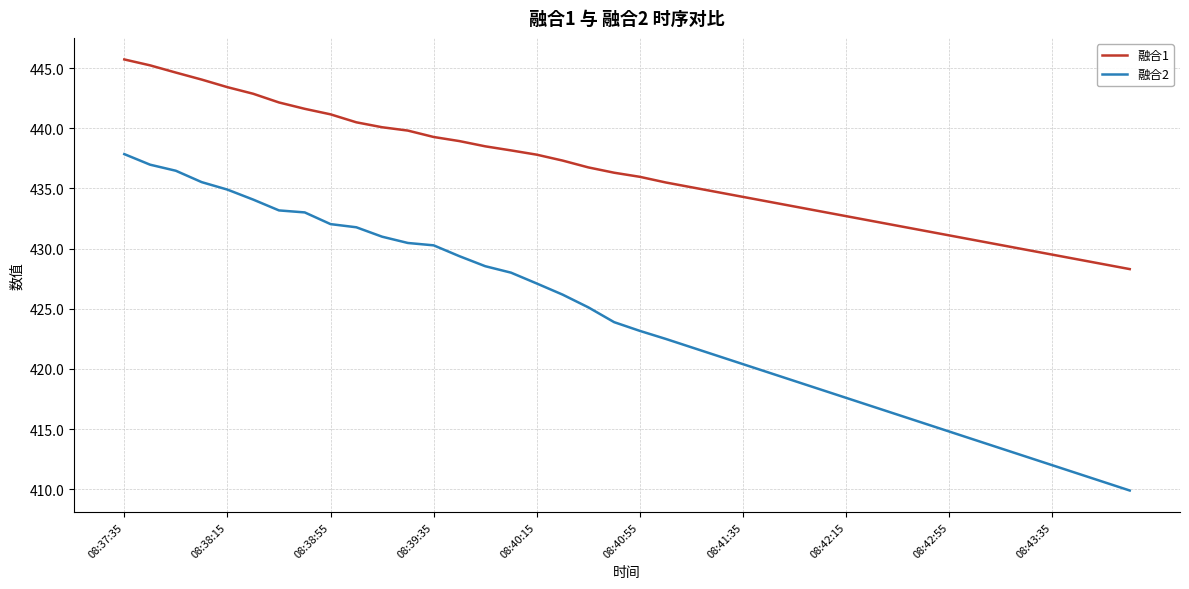

Rank the series by their maximum value, from highest to lowest.

融合1, 融合2